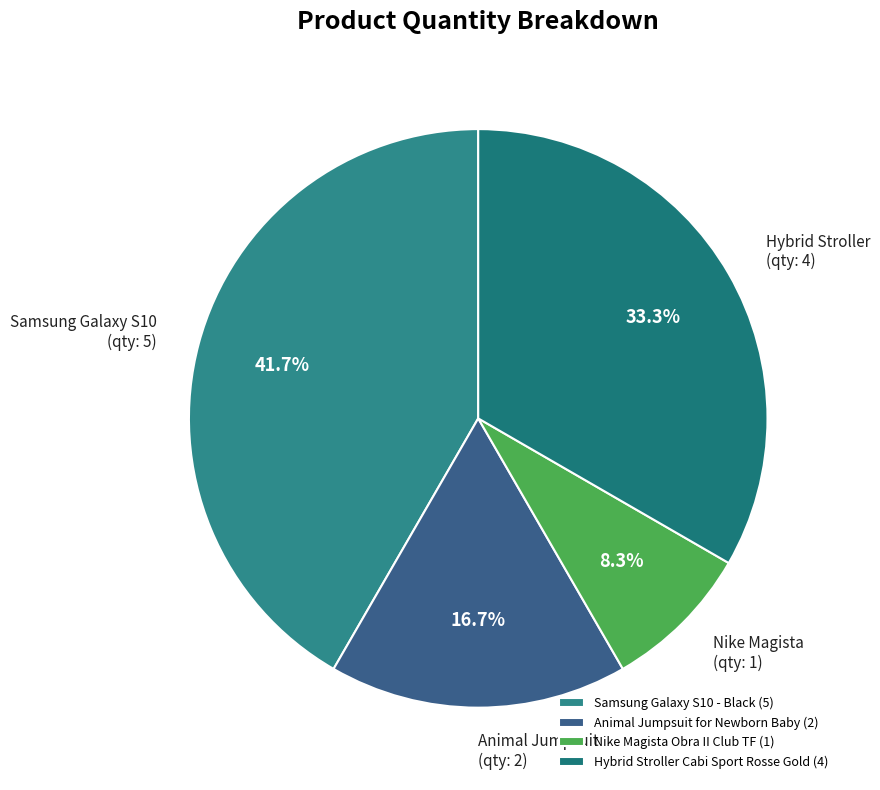

Which slice is the smallest?

Nike Magista Obra II Club TF